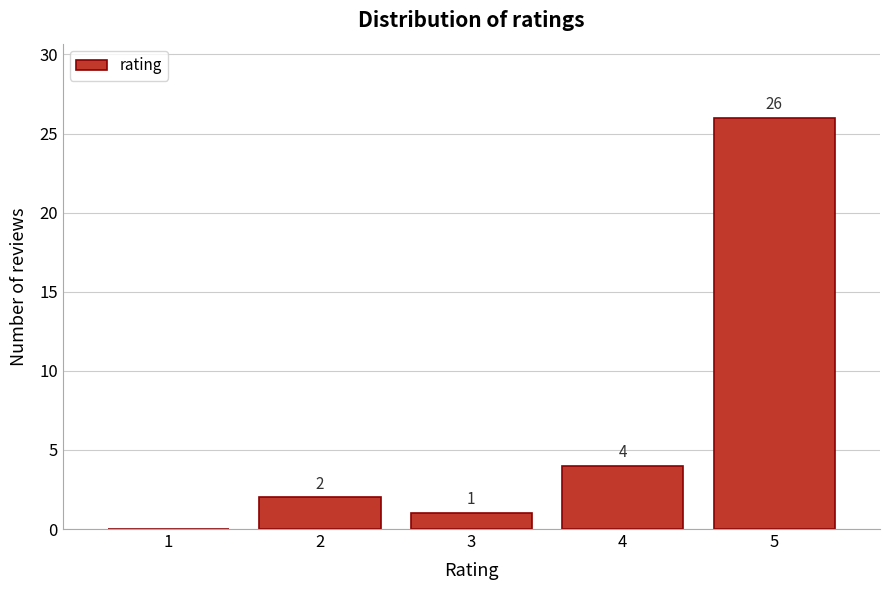

Reading left to right, list all the values displayed in this chart.

1=0	2=2	3=1	4=4	5=26